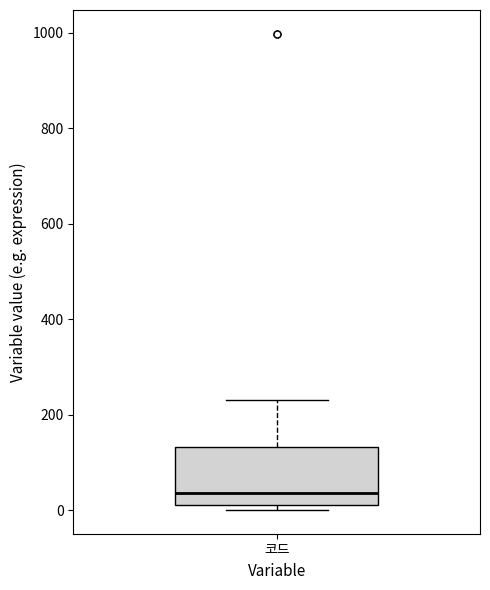

Read this box plot against the y-axis: the position of the median line, the range covered by the box, and the ends of both whiskers. The values are not printed on the chart, so give them approximately, as read against the axis.

median 40, box 20 to 140, whiskers 0 to 240